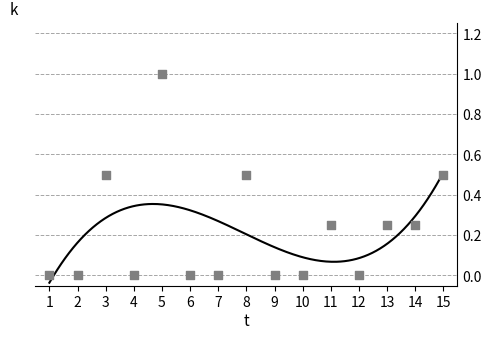

What is the change in value from 4 to 11?

+0.2